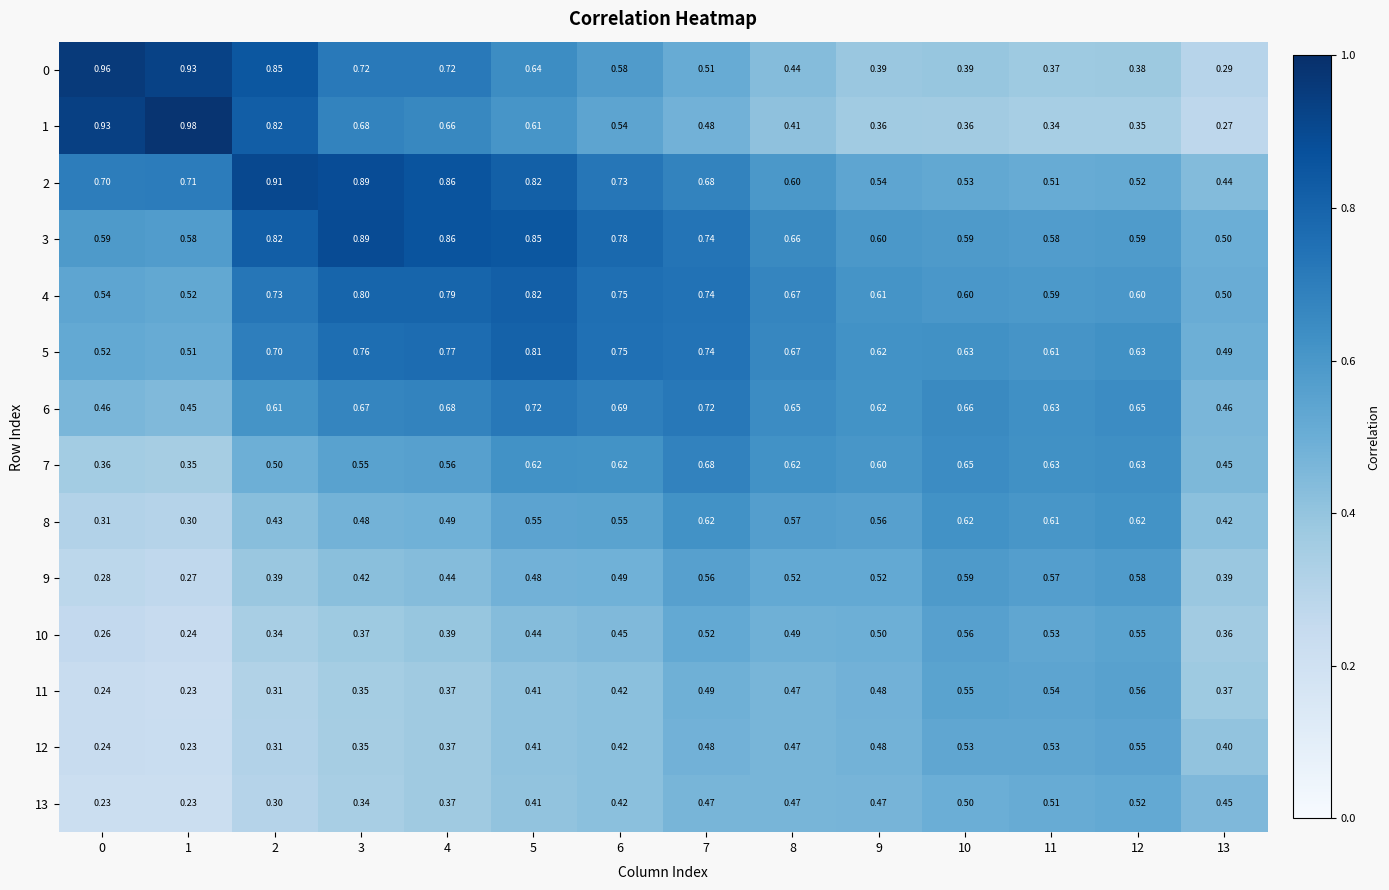

At which category is the sum across all series the highest?

5